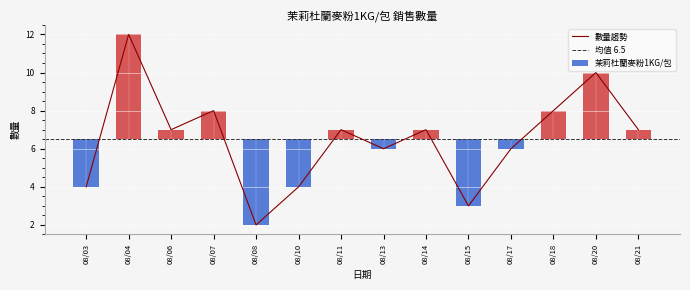

Does the chart contain any negative values?

No